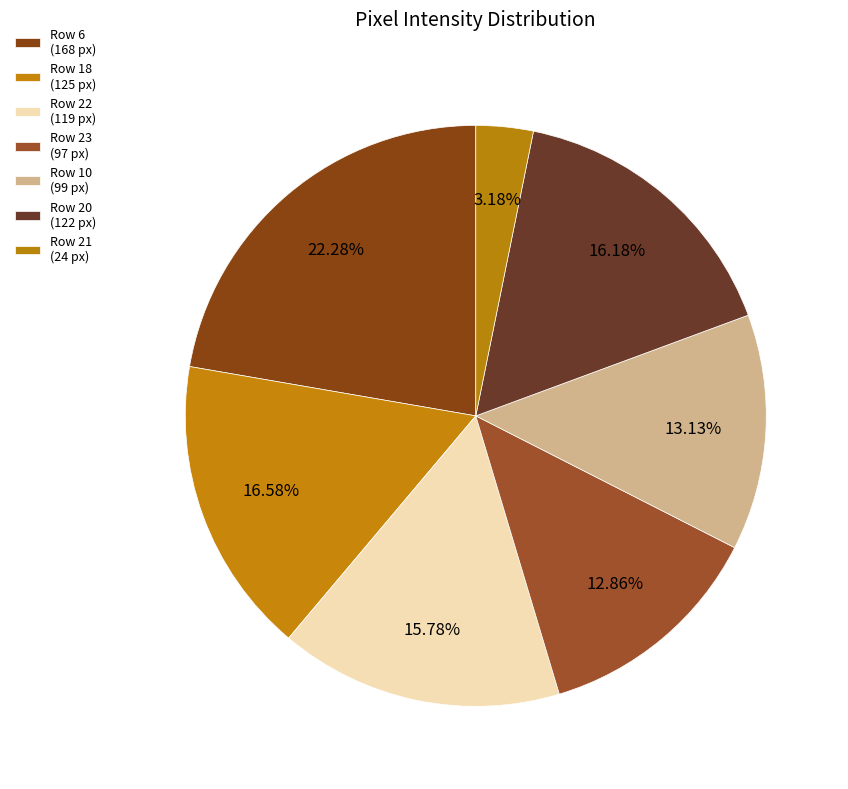

Is there any slice that represents more than half of the pie?

No